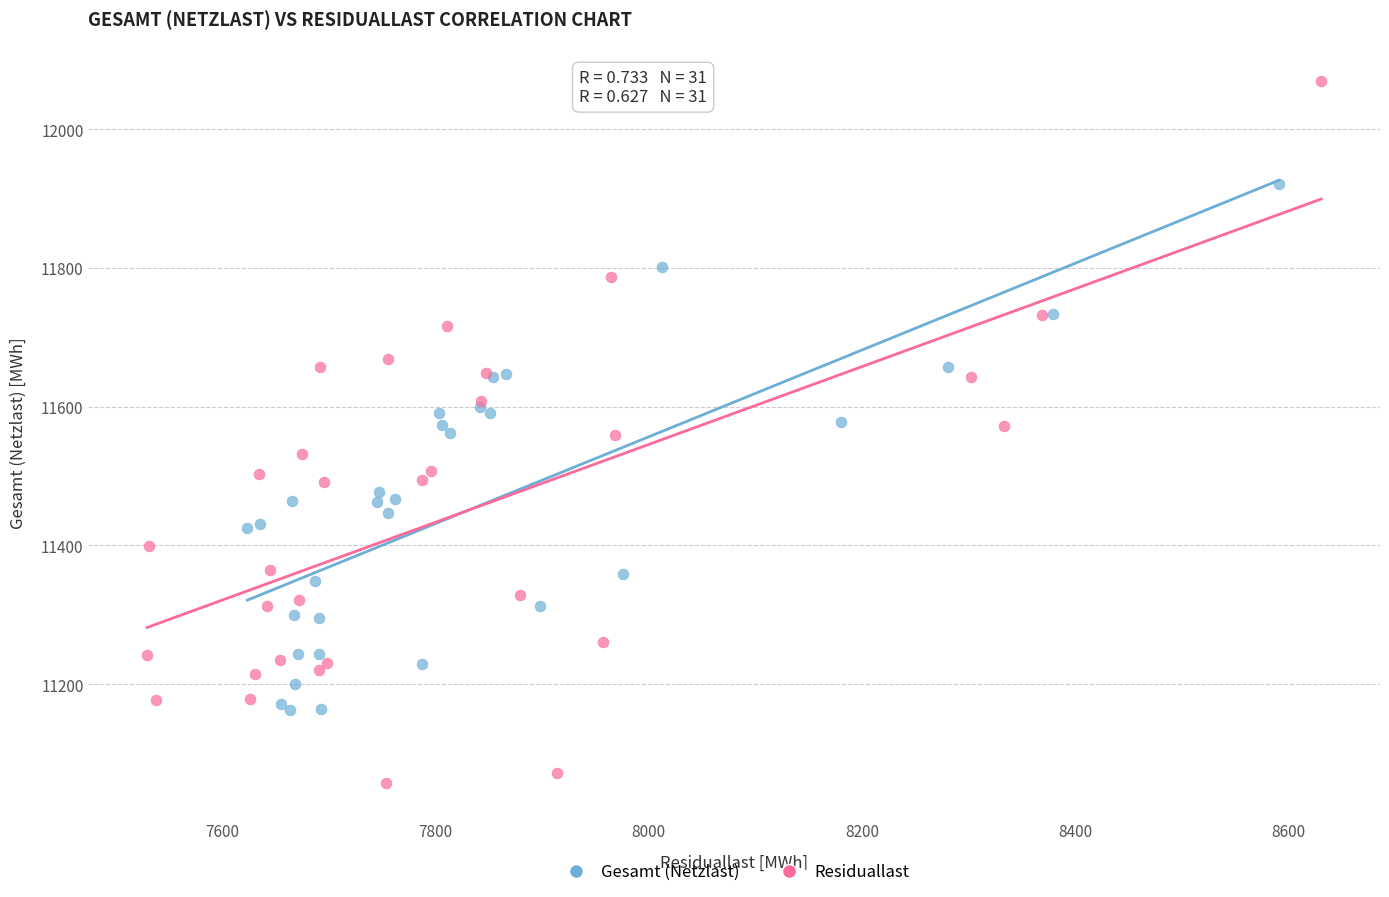

Which series has the widest spread of Y values?

Residuallast